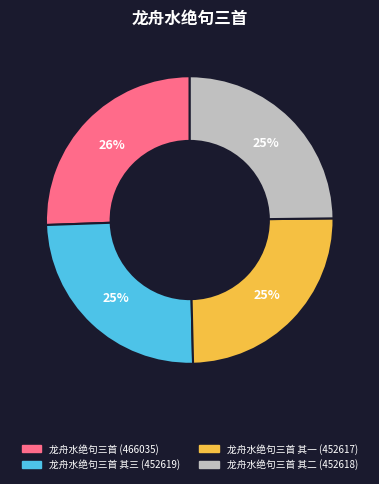

Is there any slice that represents more than half of the pie?

No